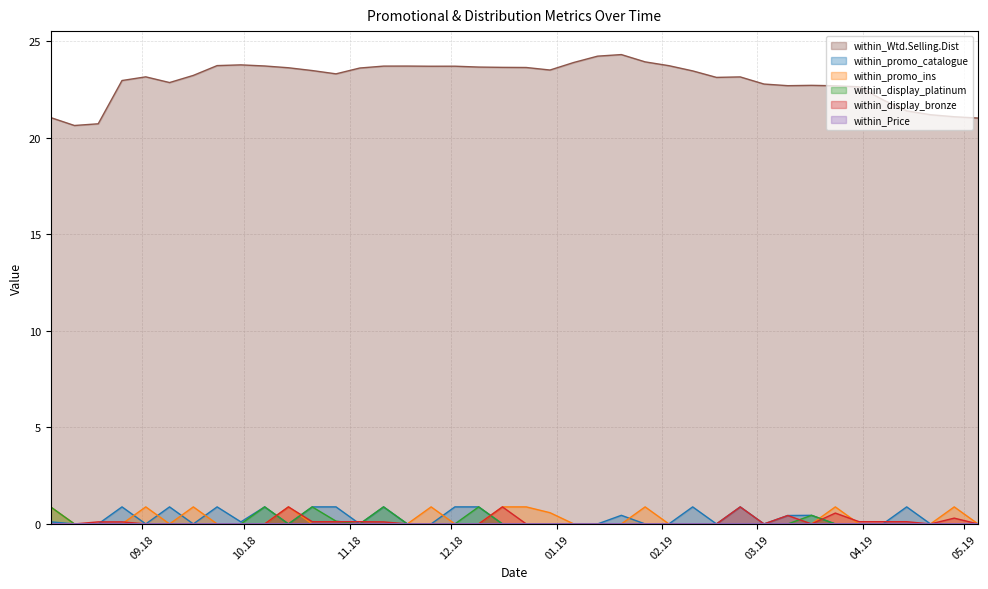

Does the chart have visible grid lines?

Yes